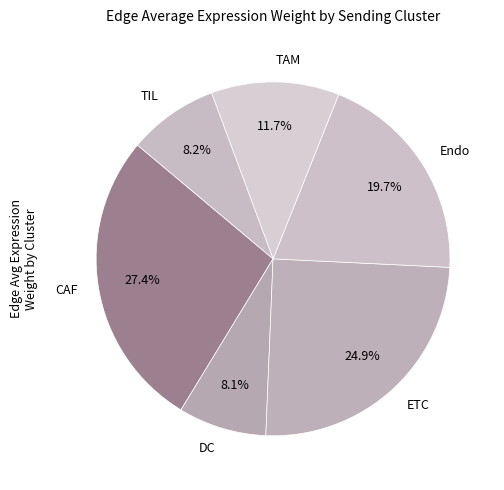

Approximately how many times larger is the value at ETC compared to TIL?

3.0